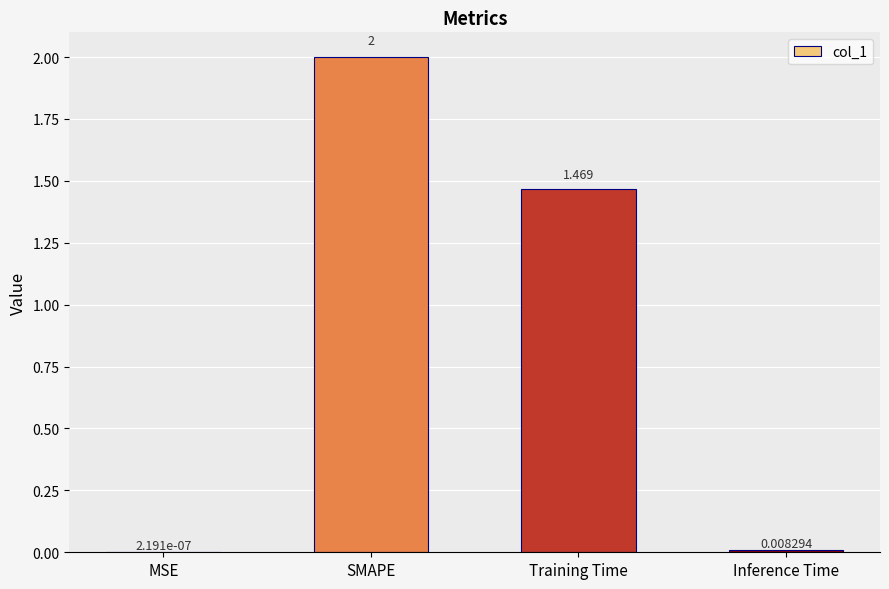

Where is the data nearest to the value 1?

Training Time